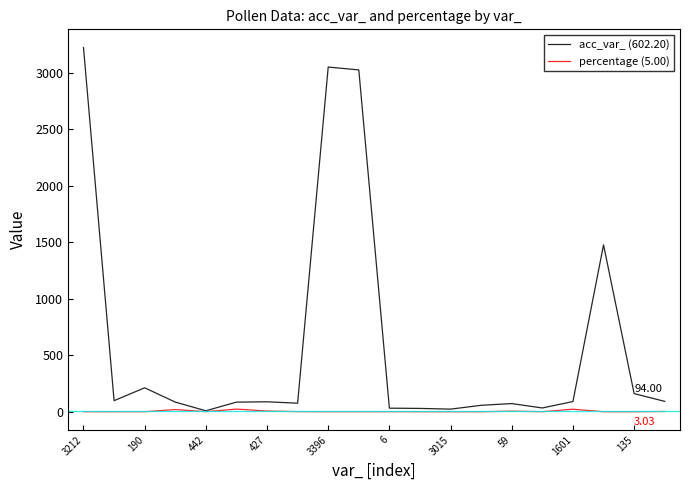

Which series has the largest range (max minus min)?

acc_var_ (602.20)